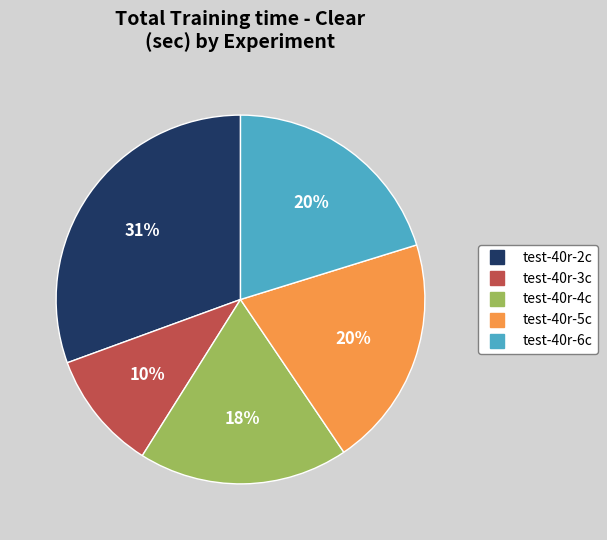

Do test-40r-2c and test-40r-4c together represent more than half of the pie?

No